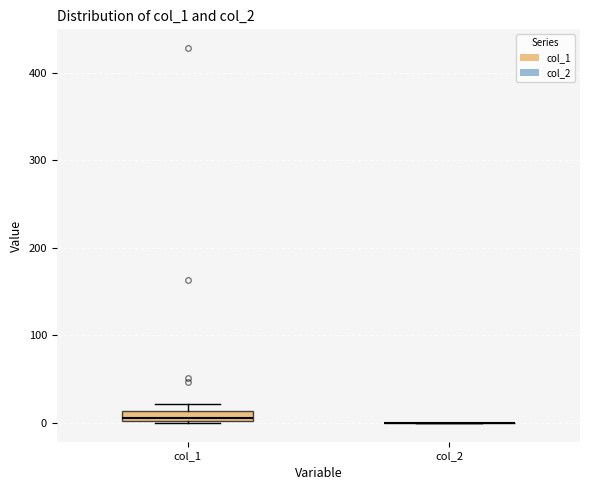

Which box is the tallest, from its lower edge to its upper edge?

col_1